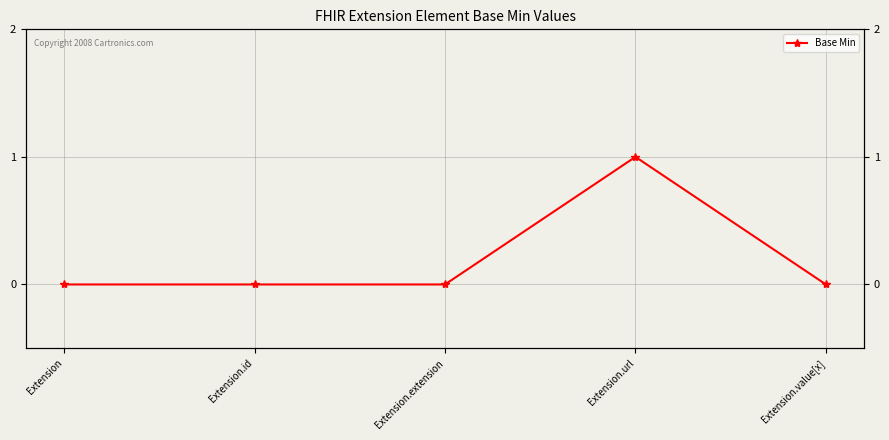

What is the greatest value displayed?

1